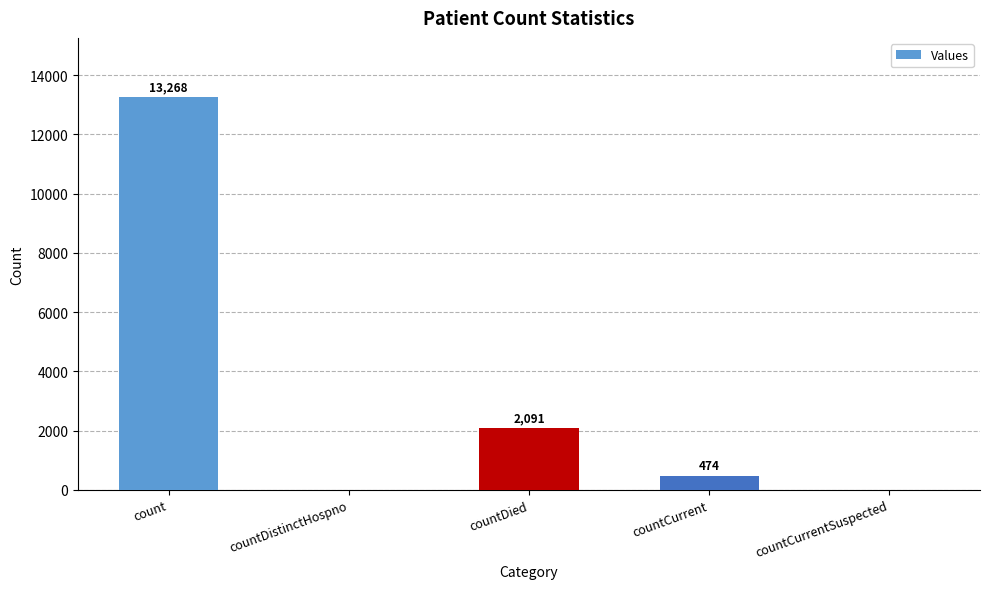

Between countDied and count, which is larger?

count